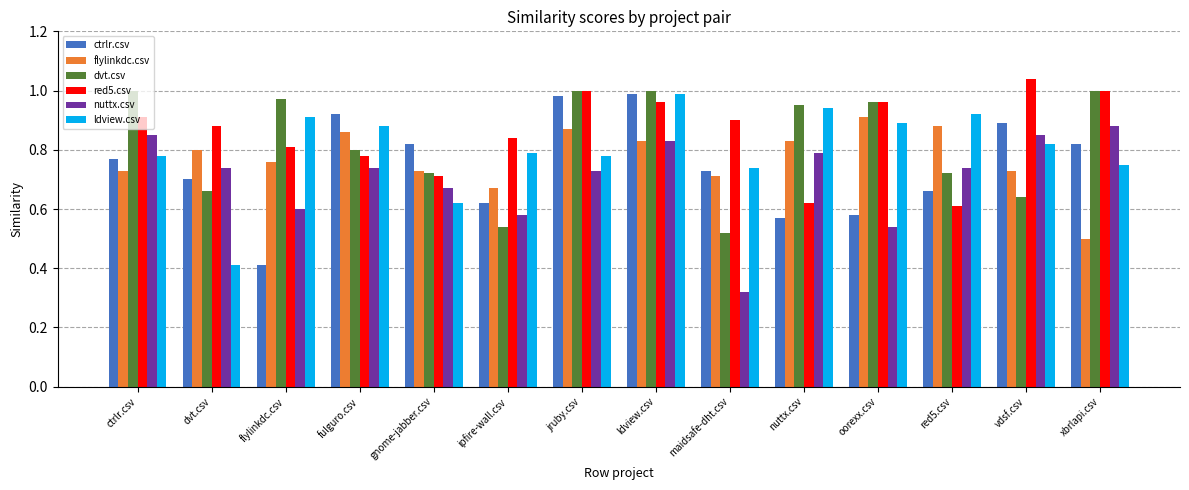

What is the sum of all dvt.csv values?

11.5